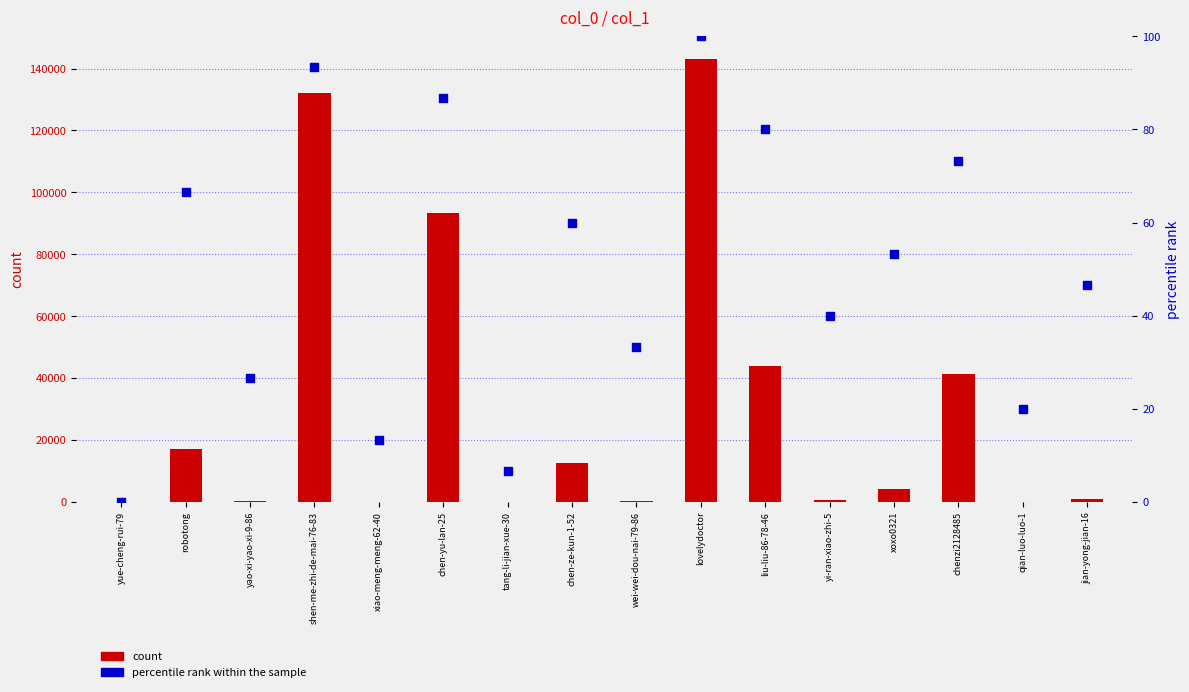

What are all the series names shown in the legend?

count, percentile rank within the sample